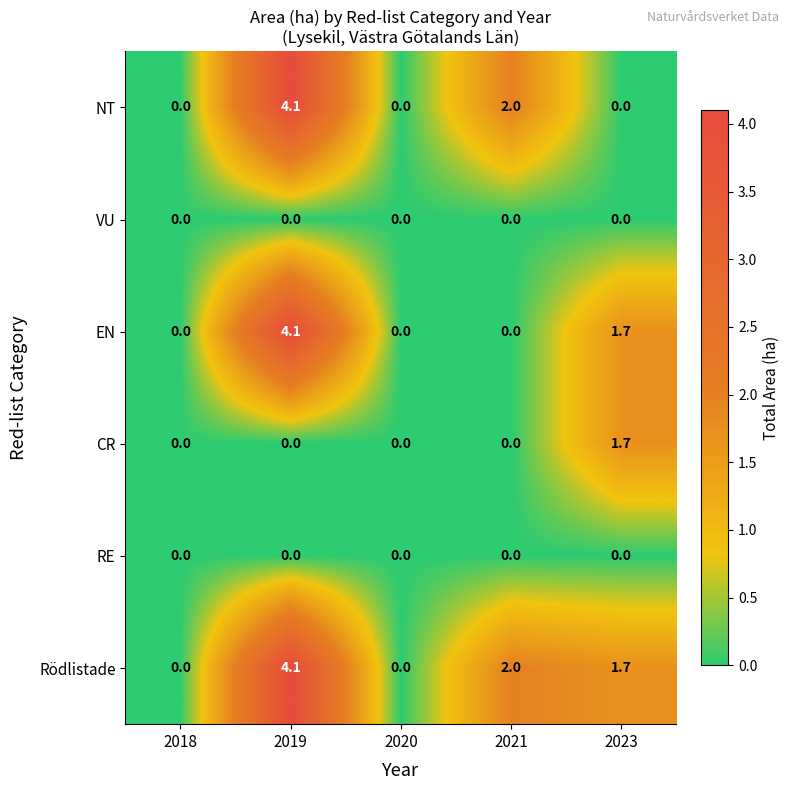

Reading right to left, extract all data points from this chart.

NT: 0.0	2.0	0.0	4.1	0.0
VU: 0.0	0.0	0.0	0.0	0.0
EN: 1.7	0.0	0.0	4.1	0.0
CR: 1.7	0.0	0.0	0.0	0.0
RE: 0.0	0.0	0.0	0.0	0.0
Rödlistade: 1.7	2.0	0.0	4.1	0.0